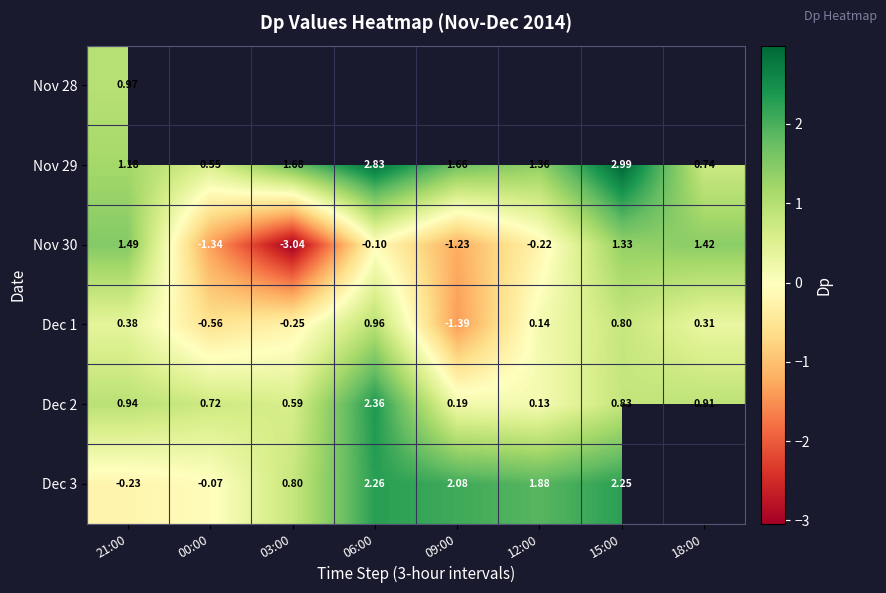

What value does the Dec 1 series have at 18:00?

0.3